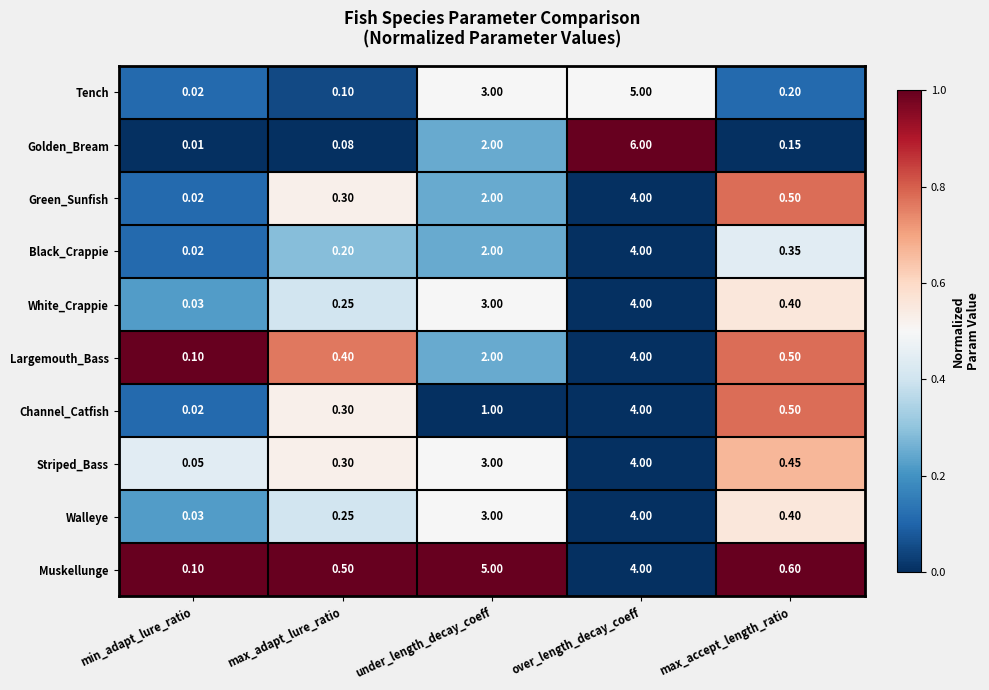

Which series has the largest total across all categories?

Muskellunge